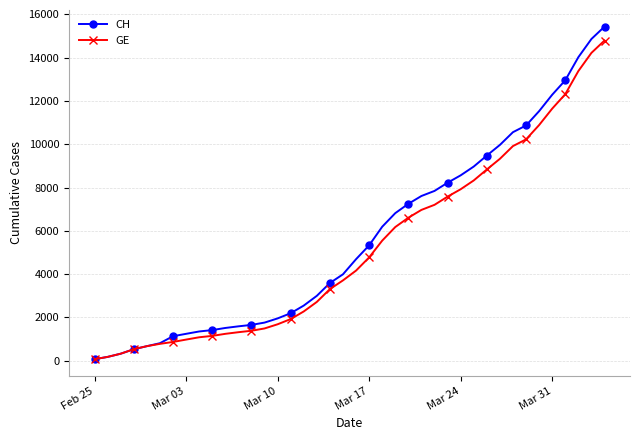

What is the sum of all GE values?

208503